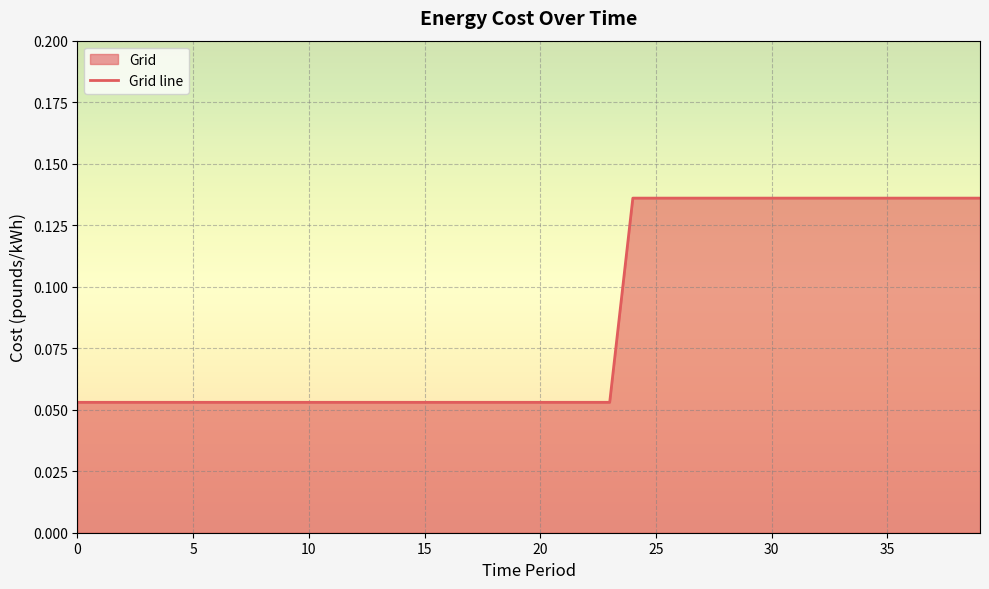

Reading left to right, extract all data points from this chart.

0.1	0.1	0.1	0.1	0.1	0.1	0.1	0.1	0.1	0.1	0.1	0.1	0.1	0.1	0.1	0.1	0.1	0.1	0.1	0.1	0.1	0.1	0.1	0.1	0.1	0.1	0.1	0.1	0.1	0.1	0.1	0.1	0.1	0.1	0.1	0.1	0.1	0.1	0.1	0.1